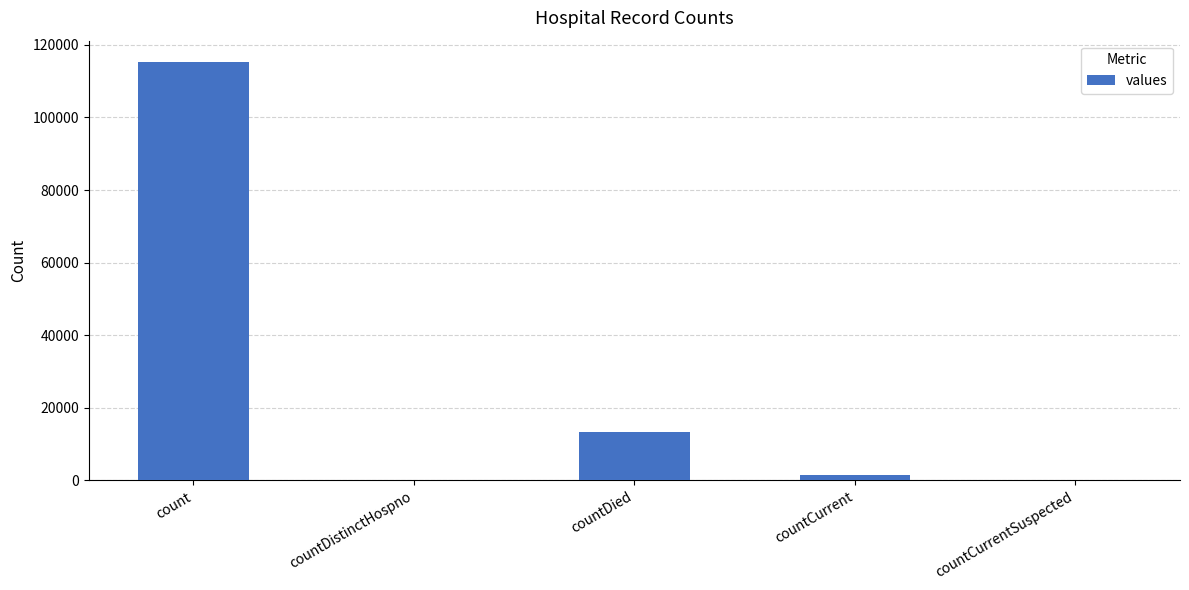

Reading left to right, what are all the values shown in this chart?

115379	0	13343	1383	0